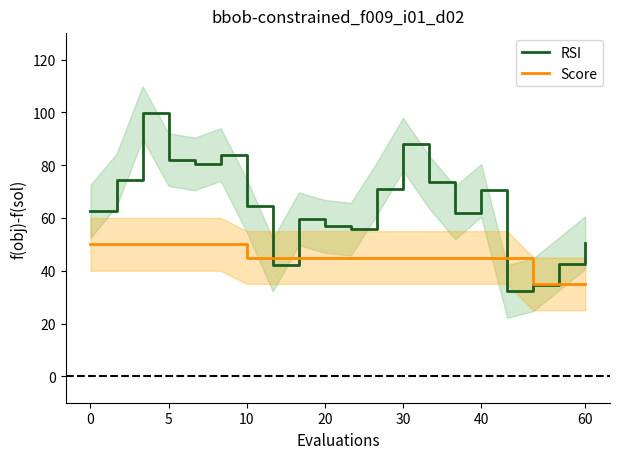

At how many categories does at least one series exceed 37?

19